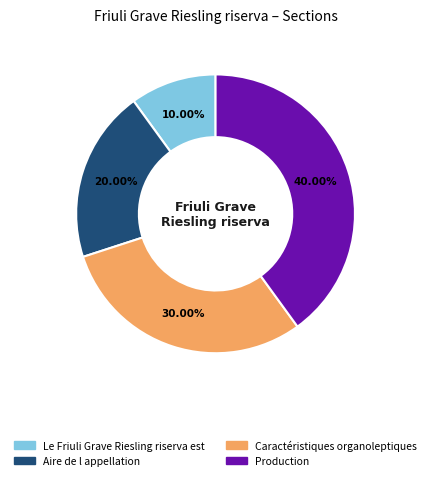

Is there any slice that represents more than half of the pie?

No